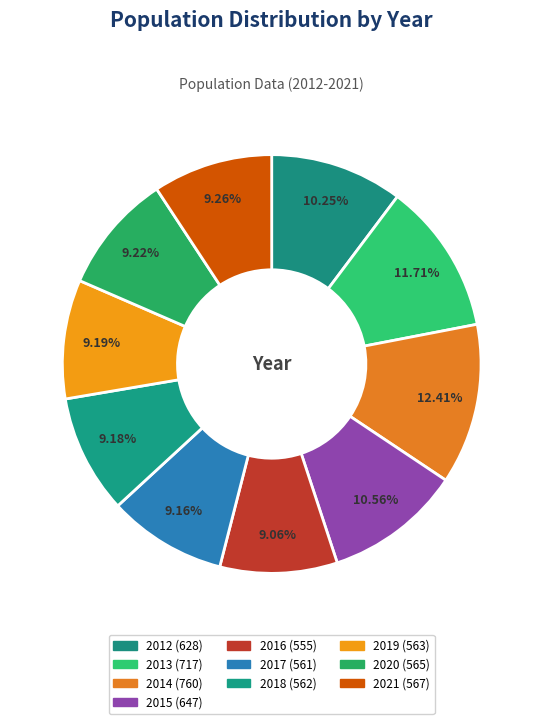

The 2019 slice represents 1% of the pie. True or false?

False